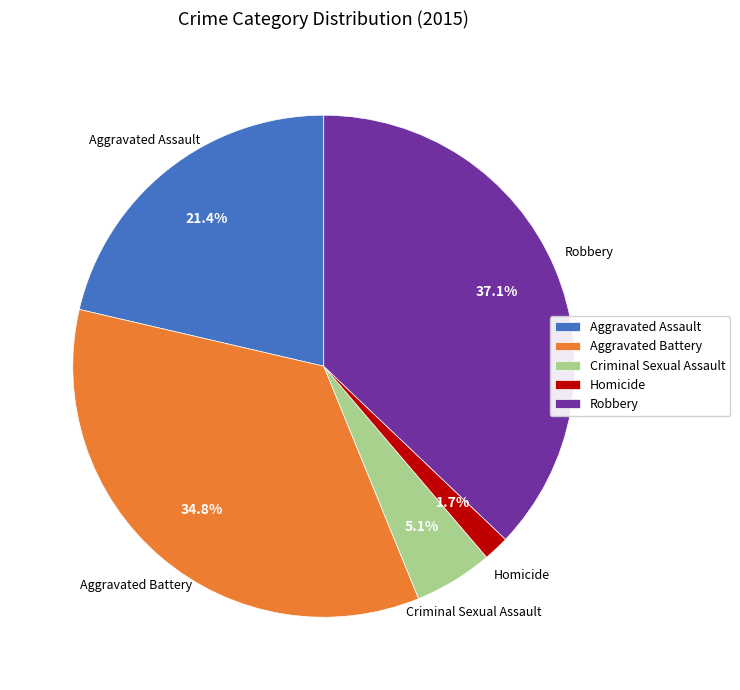

How many segments does this pie chart have?

5